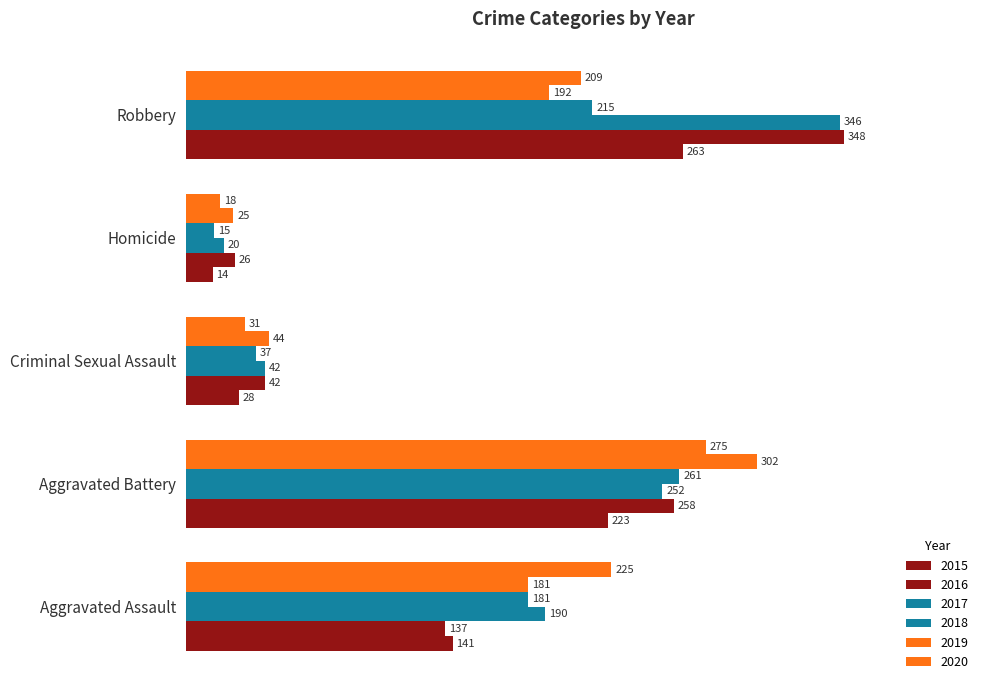

What is the minimum value shown in the chart?

14